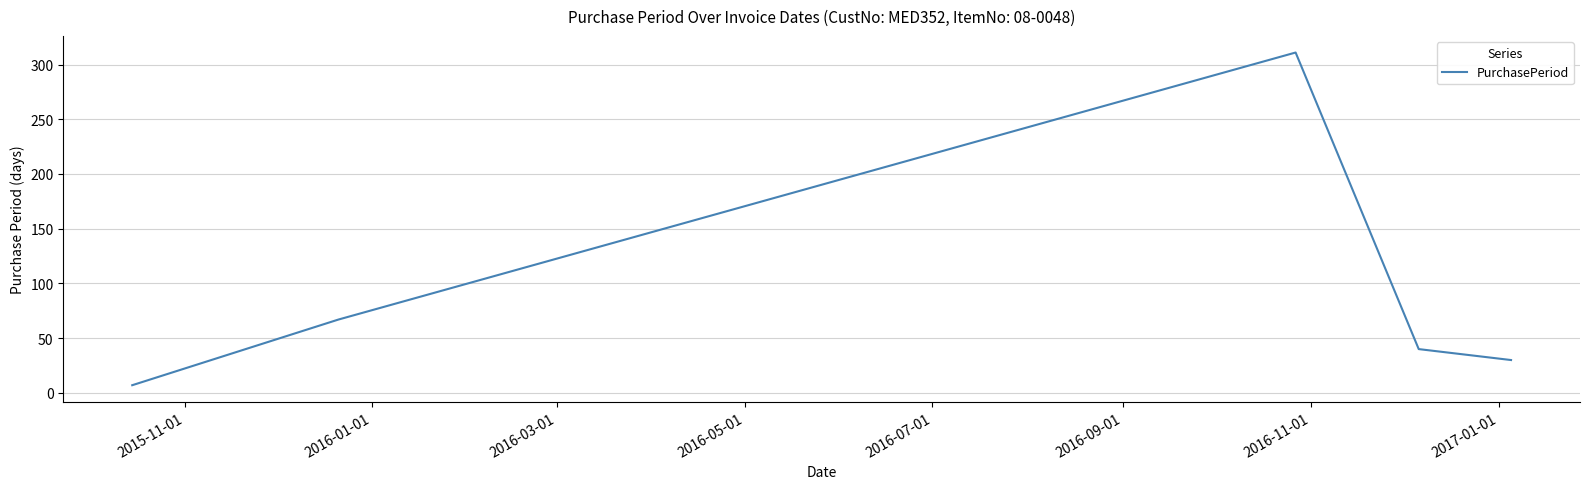

What is the smallest value displayed?

7